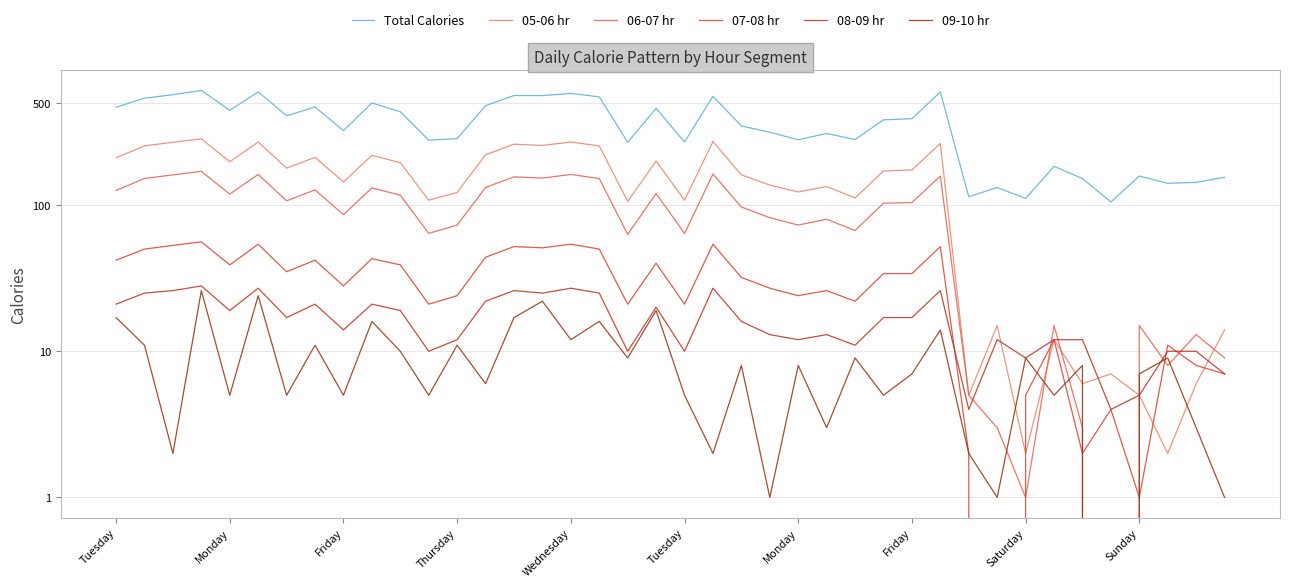

Reading left to right, what are all the values shown in this chart?

Total Calories: 467	539	569	609	445	595	408	469	323	500	435	278	285	479	562	561	581	550	269	459	270	555	348	315	280	309	281	383	390	594	114	132	111	184	152	105	158	141	143	155
05-06 hr: 211	254	269	284	198	270	179	212	144	219	195	108	122	221	261	256	270	254	106	200	108	272	161	137	123	134	112	171	174	264	5	15	2	12	6	7	5	2	6	14
06-07 hr: 126	152	161	170	119	162	107	127	86	131	117	64	73	132	156	153	162	152	63	120	64	163	97	82	73	80	67	103	104	158	5	3	1	15	3	0	15	8	13	9
07-08 hr: 42	50	53	56	39	54	35	42	28	43	39	21	24	44	52	51	54	50	21	40	21	54	32	27	24	26	22	34	34	52	2	0	5	12	2	4	1	11	8	7
08-09 hr: 21	25	26	28	19	27	17	21	14	21	19	10	12	22	26	25	27	25	10	20	10	27	16	13	12	13	11	17	17	26	4	12	9	12	12	4	5	10	10	7
09-10 hr: 17	11	2	26	5	24	5	11	5	16	10	5	11	6	17	22	12	16	9	19	5	2	8	1	8	3	9	5	7	14	2	1	9	5	8	0	7	9	3	1